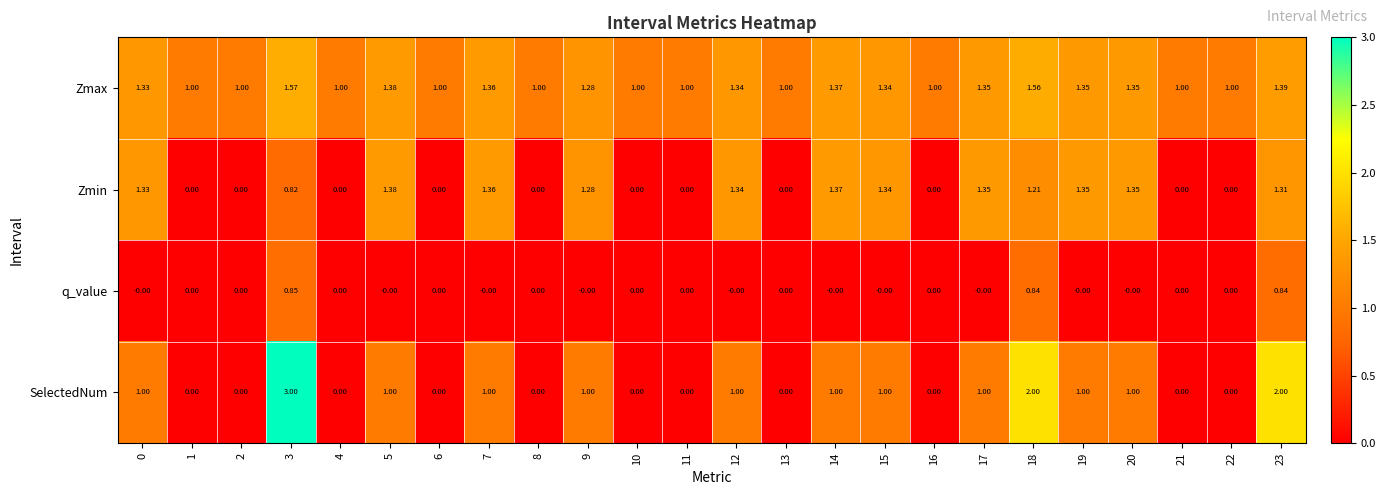

List the series in order of their peak value, lowest first.

q_value, Zmin, Zmax, SelectedNum